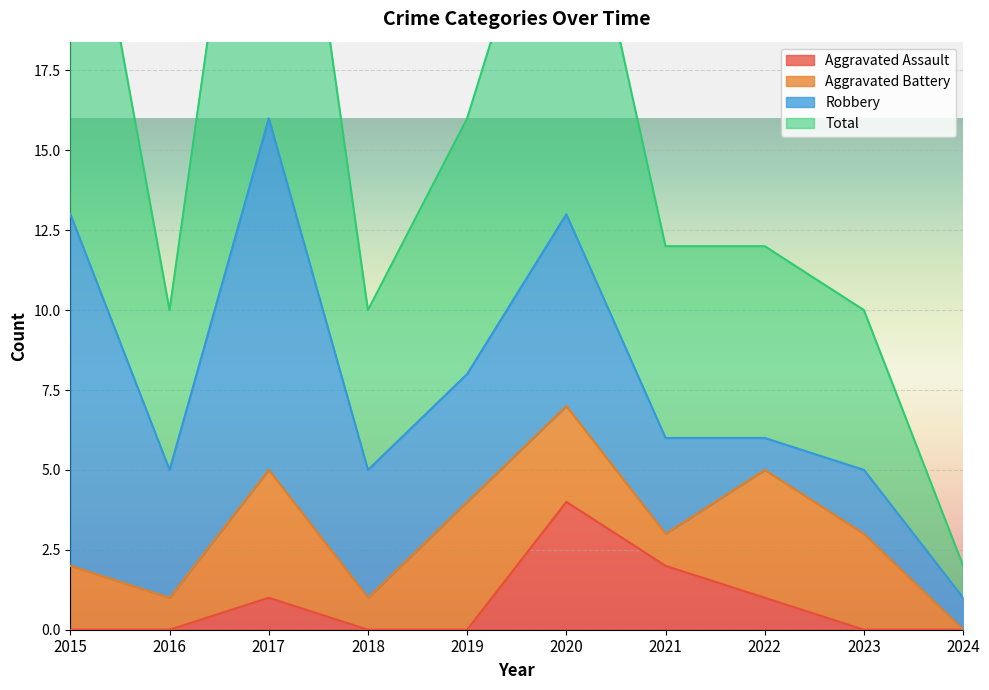

What is the highest value of the Aggravated Assault series?

4